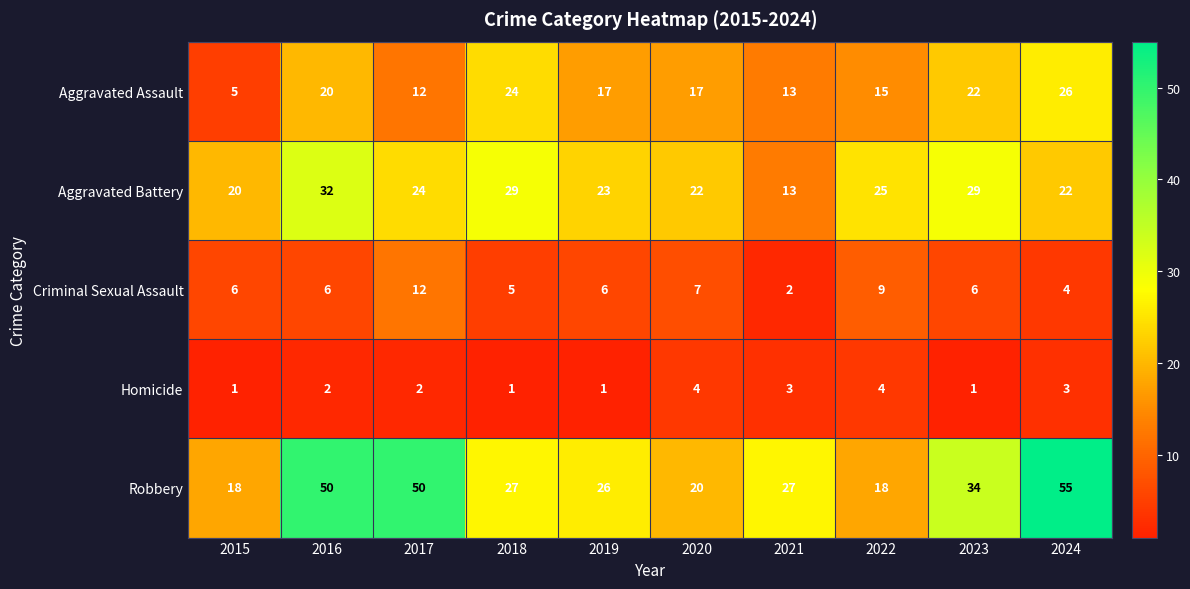

What is the total value across all series at 2015?

50